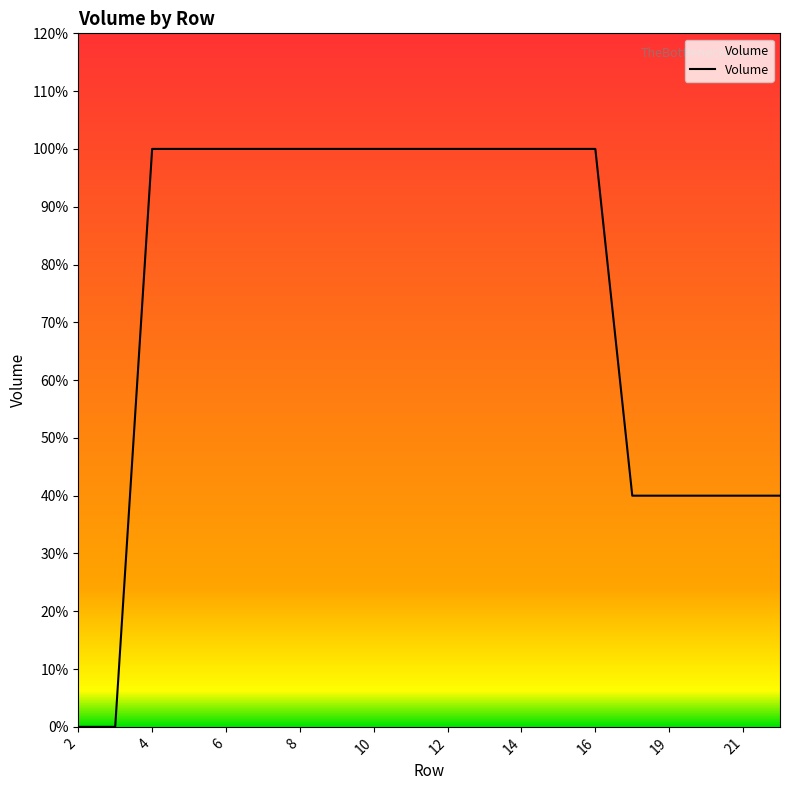

Reading left to right, what are all the values shown in this chart?

0.0	0.0	1.0	1.0	1.0	1.0	1.0	1.0	1.0	1.0	1.0	1.0	1.0	1.0	1.0	0.4	0.4	0.4	0.4	0.4